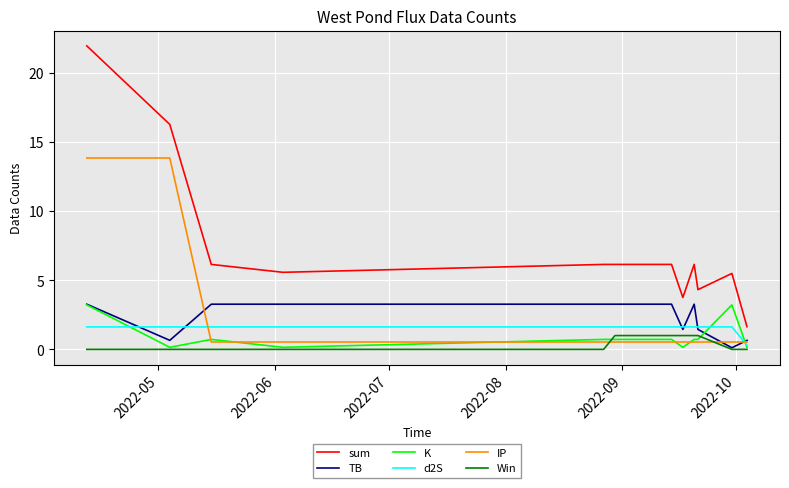

True or false: TB and sum cross at least once.

False